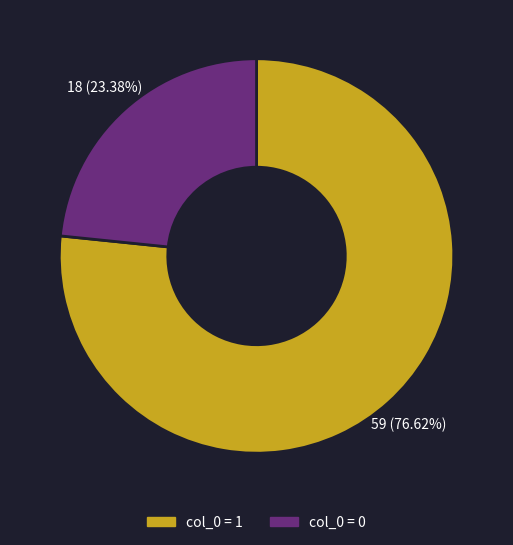

Is there a majority slice in this chart?

Yes